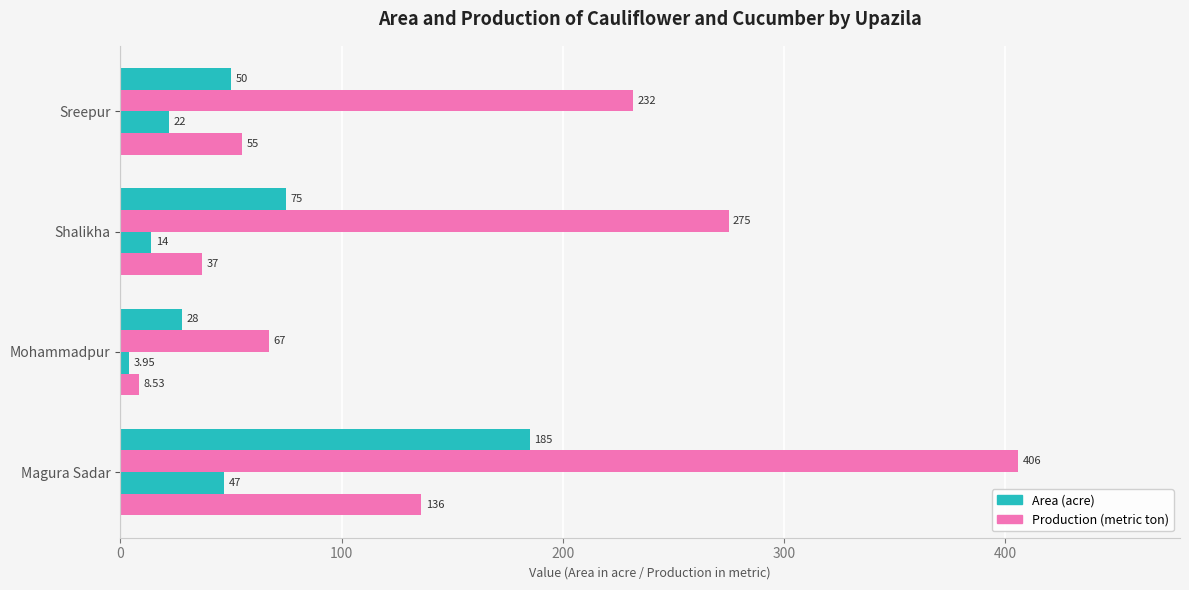

Reading left to right, transcribe all the data shown in this chart.

Cauliflower Area: 185.0	28.0	75.0	50.0
Cauliflower Production: 406.0	67.0	275.0	232.0
Cucumber Area: 47.0	4.0	14.0	22.0
Cucumber Production: 136.0	8.5	37.0	55.0